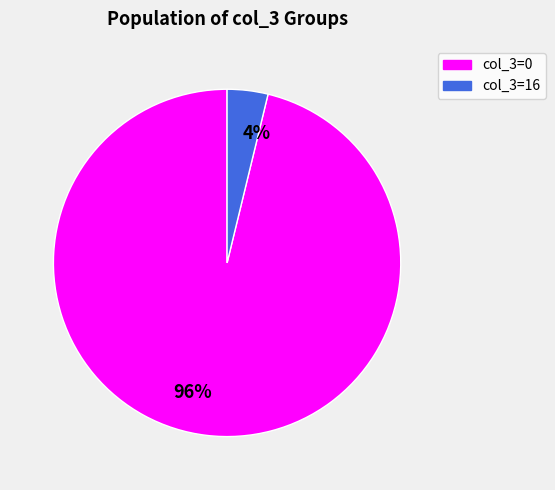

To the nearest percent, what is the difference between the 4% and 96% slice percentages?

92%